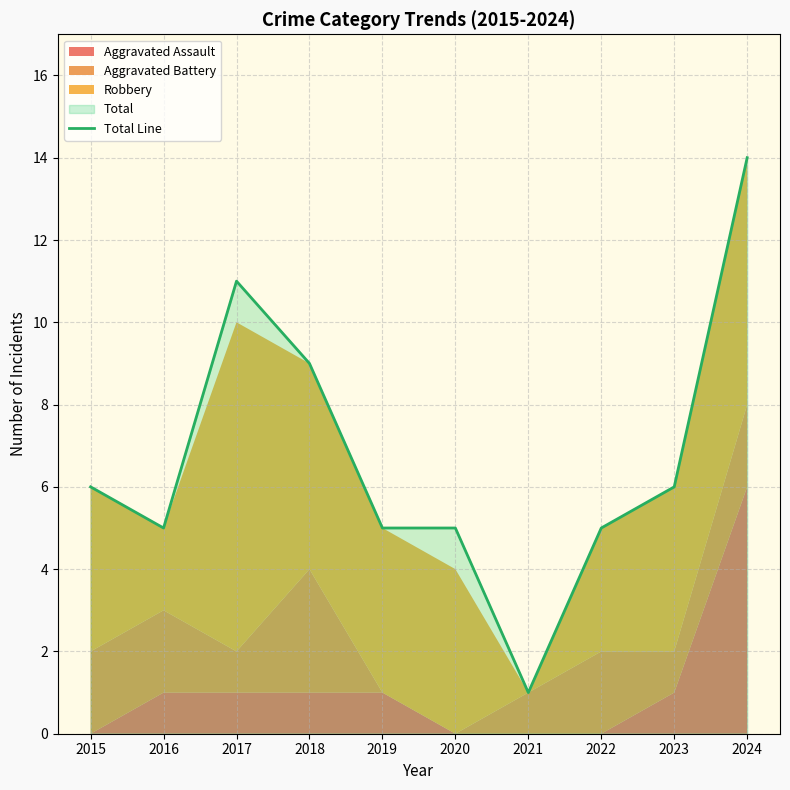

Where does the data first go above 6?

2017